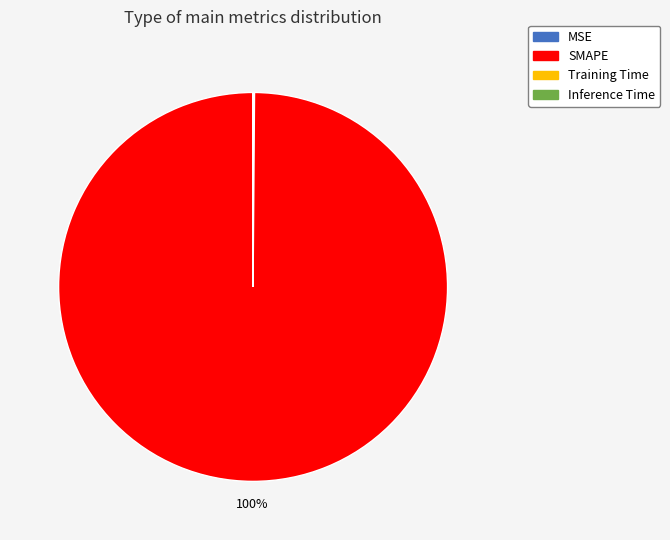

Which category has the biggest portion of the pie?

SMAPE